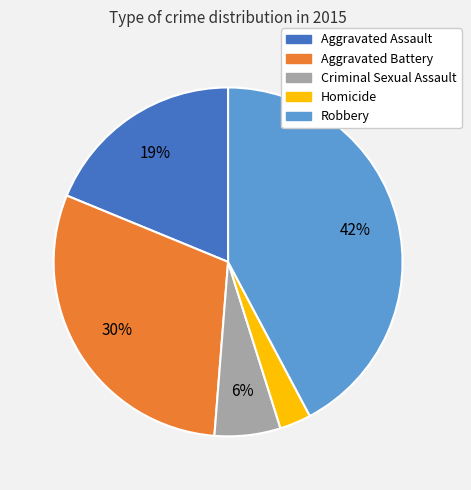

How many slices are in this pie chart?

5